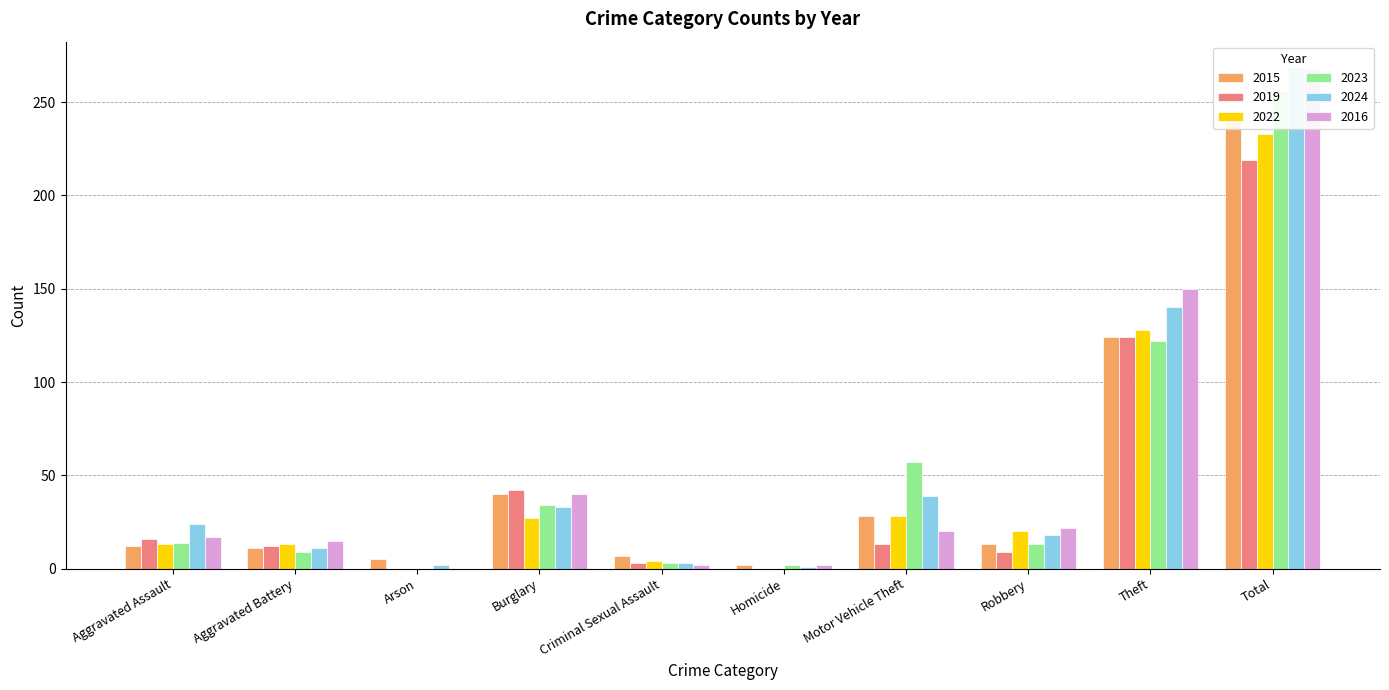

What is the spread (max minus min) of values at Aggravated Battery?

6